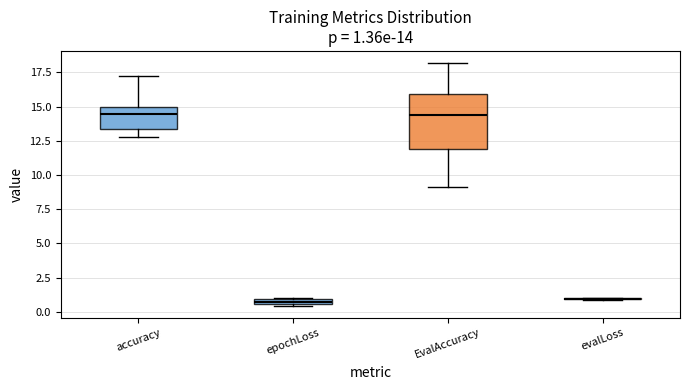

Comparing the boxes themselves (not the whiskers), which one is the tallest?

EvalAccuracy